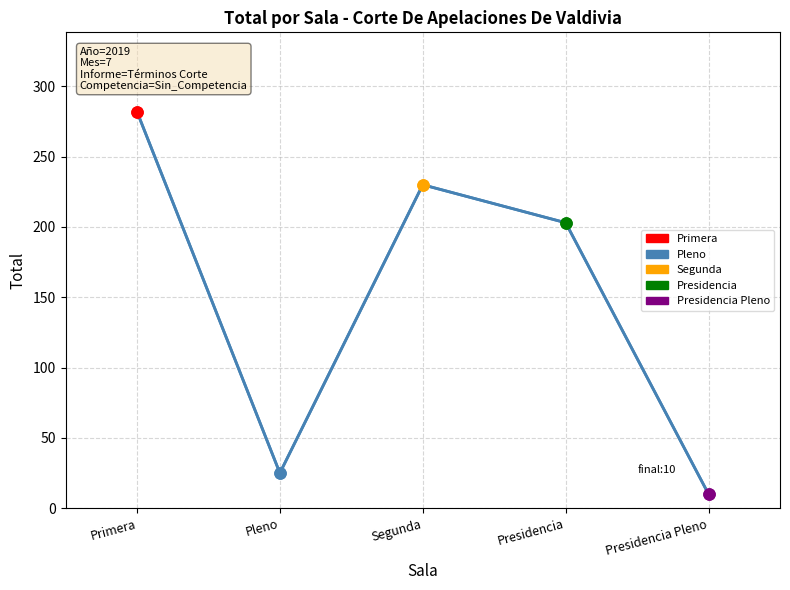

Count the number of categories in the chart.

5